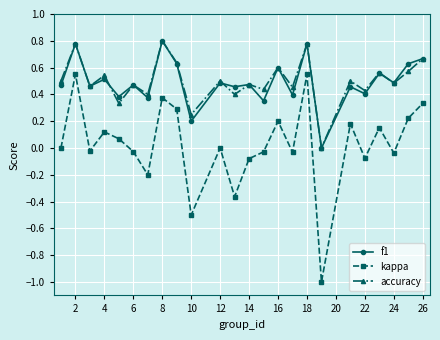

How many interior local peaks does the kappa series have?

8